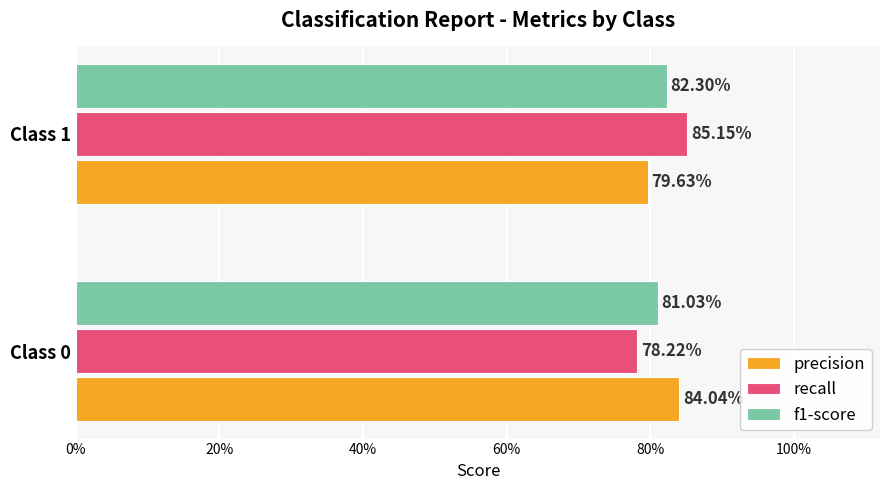

At how many categories does at least one series exceed 0?

2